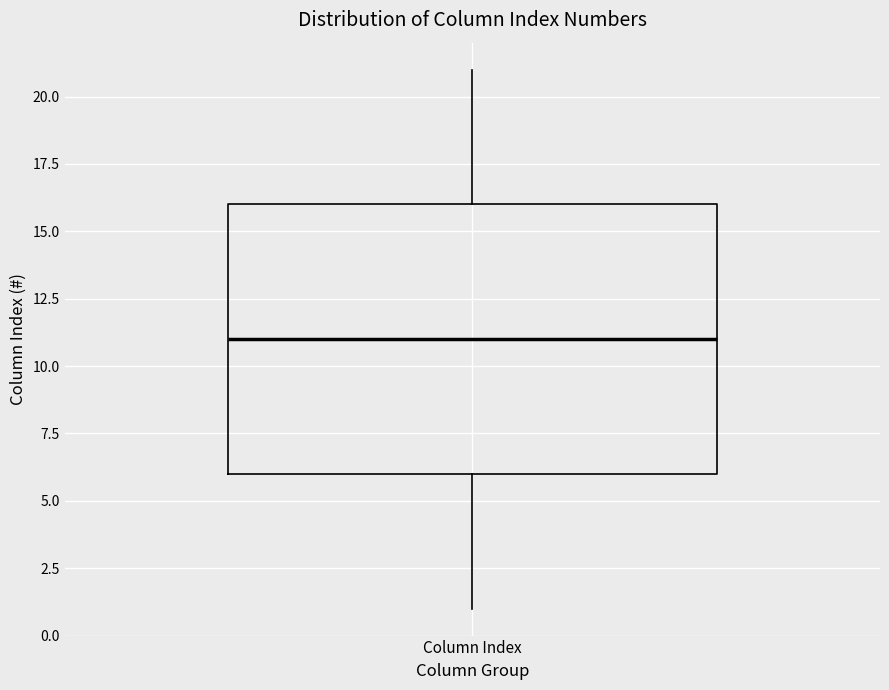

Transcribe this box plot: give where the median line is, the range the box spans, and where the two whiskers end, as read against the y-axis. The values are not printed on the chart, so give them approximately, as read against the axis.

median 11, box 6 to 16, whiskers 1 to 21